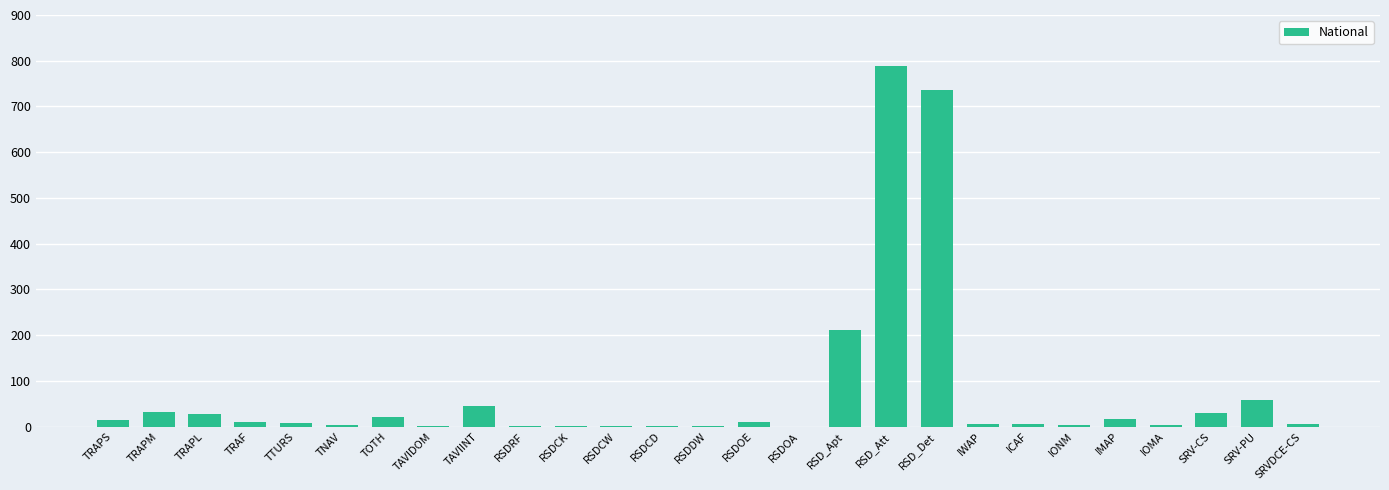

The value at TNAV is 3.5. True or false?

True